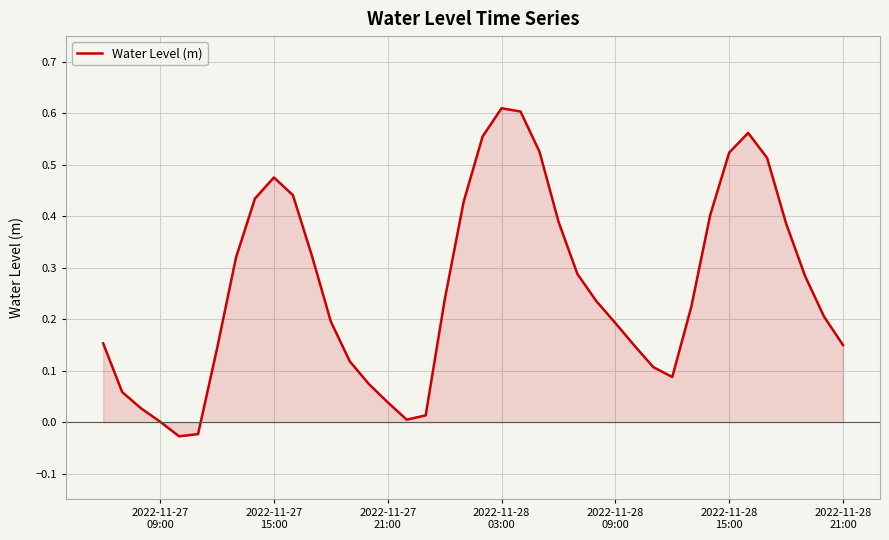

How many lines are shown in the chart?

1